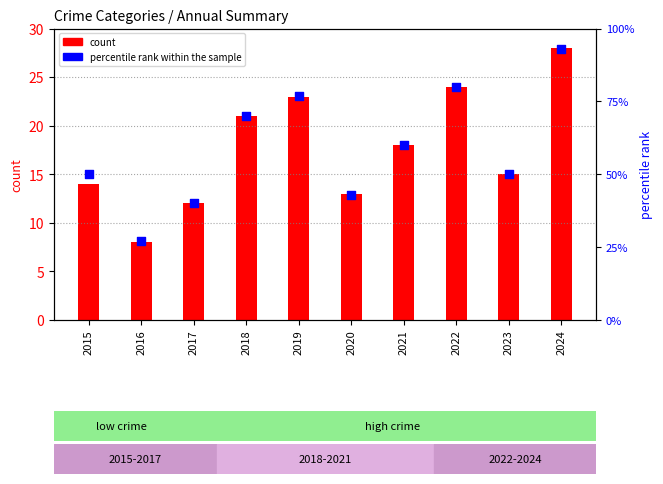

What is the total value across all series at 2021?

78